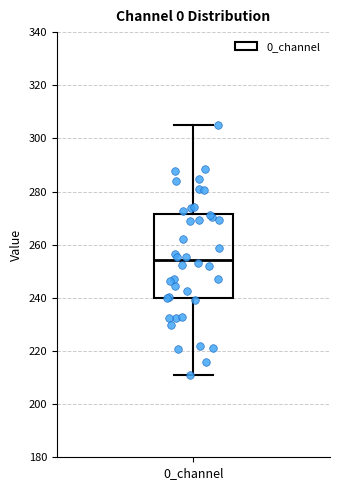

Read this box plot against the y-axis: the position of the median line, the range covered by the box, and the ends of both whiskers. The values are not printed on the chart, so give them approximately, as read against the axis.

median 254, box 240 to 272, whiskers 210 to 306